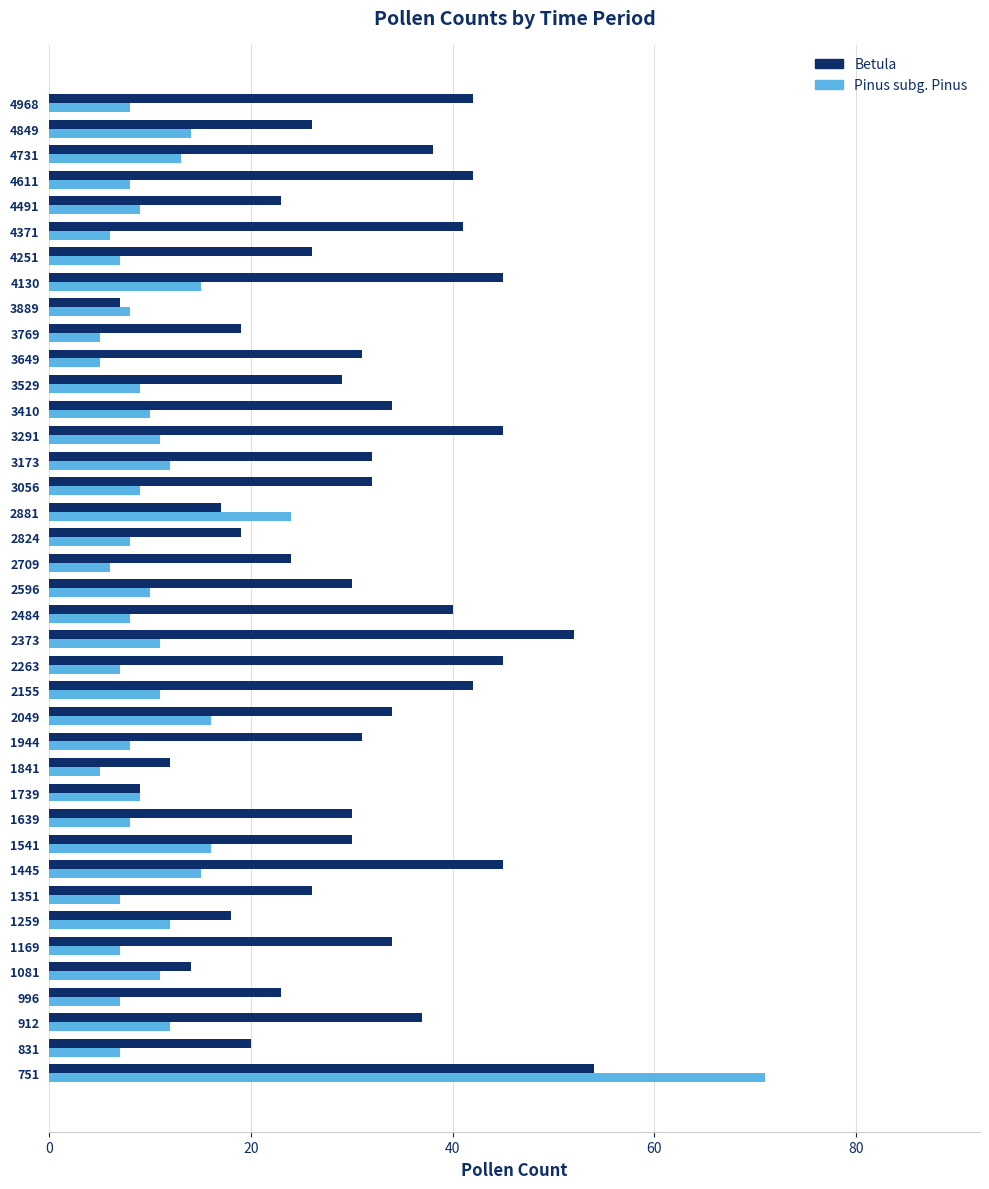

List the series in order of their peak value, highest first.

Pinus subg. Pinus, Betula